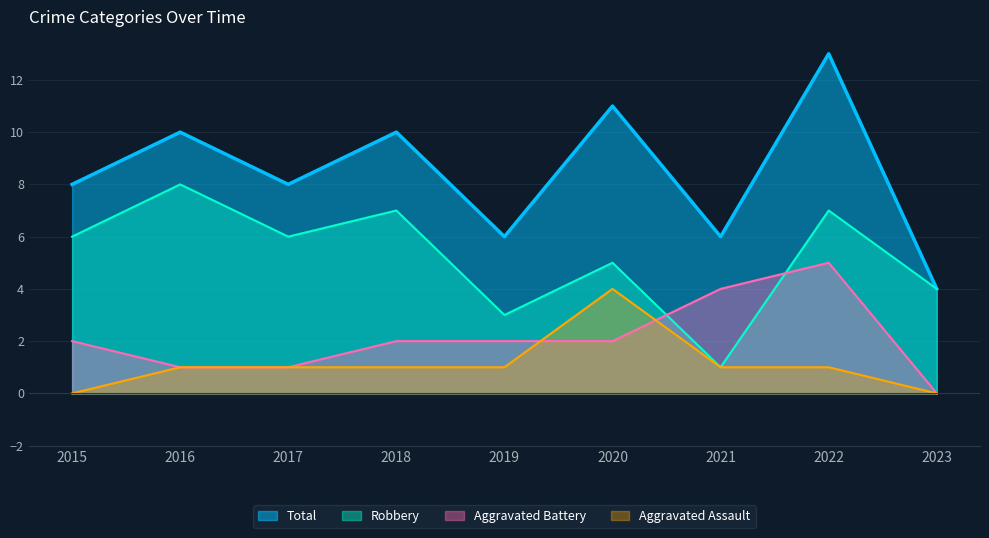

Between 2016 and 2017, which series saw the biggest shift?

Robbery